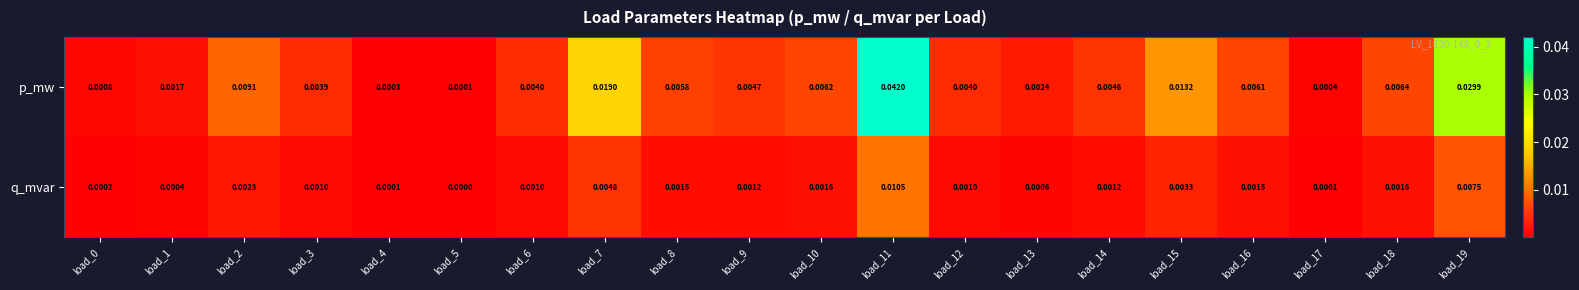

Which series has the largest range (max minus min)?

p_mw